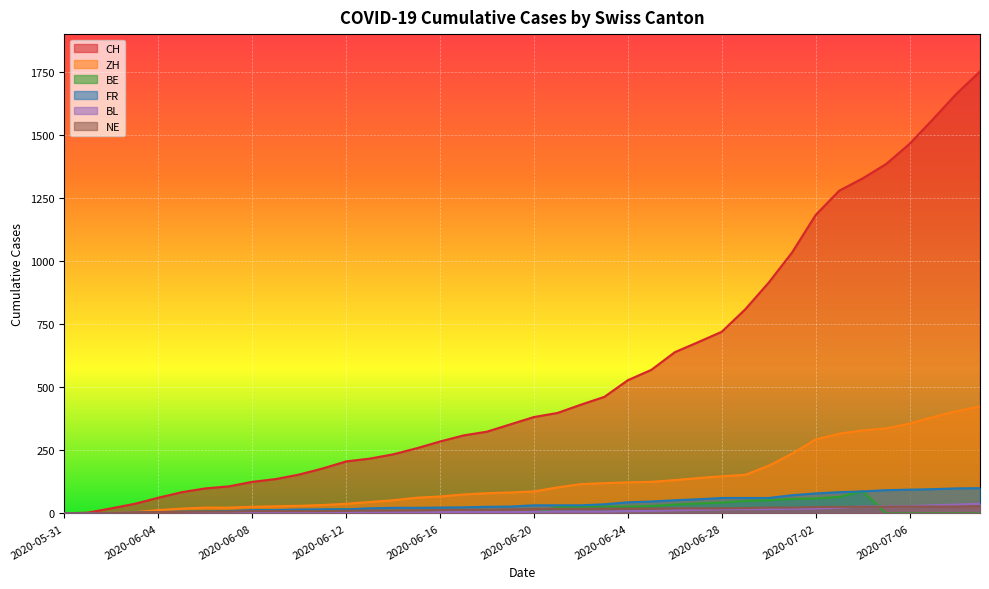

What is the difference between the maximum and second lowest values in the NE series?

29